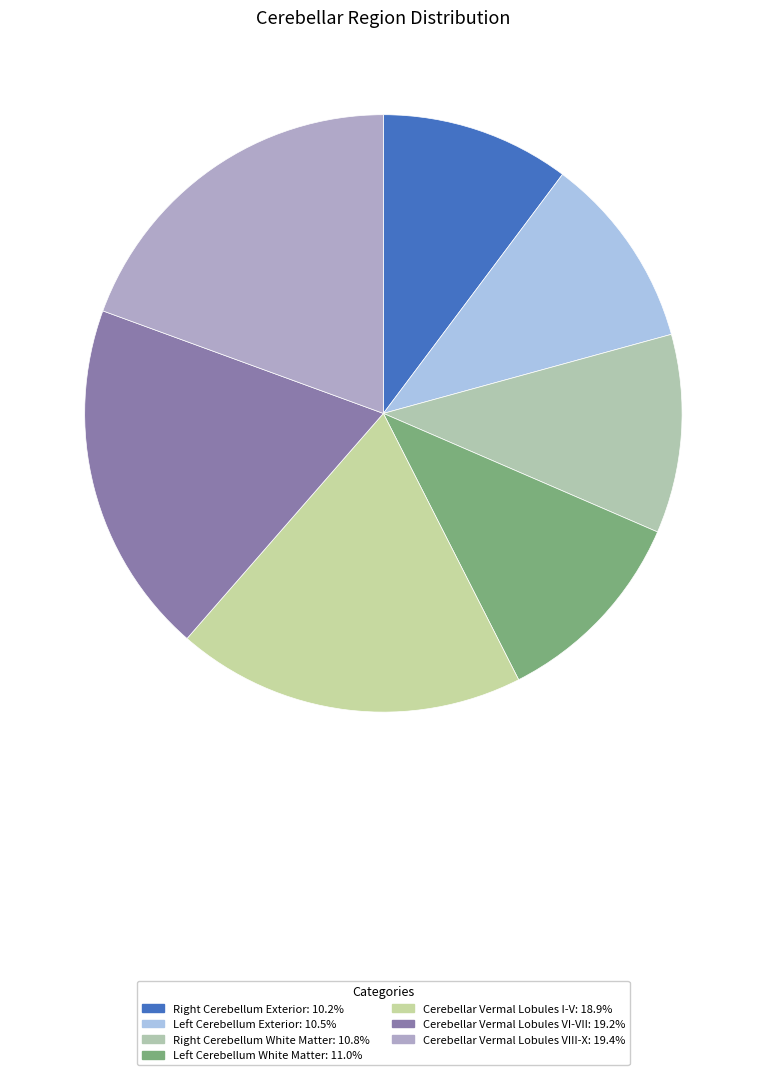

Is it true that Cerebellar Vermal Lobules I-V is 19% of the pie?

True